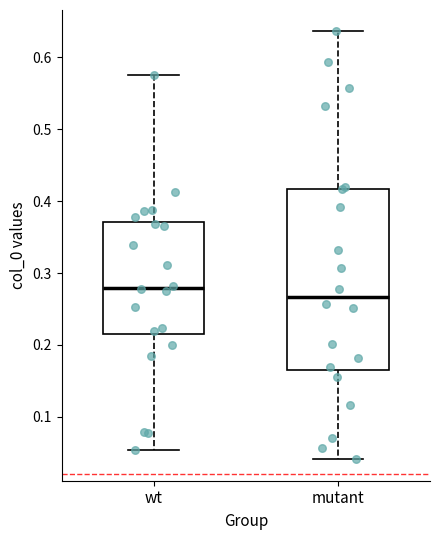

Which box's median line is the lowest?

mutant